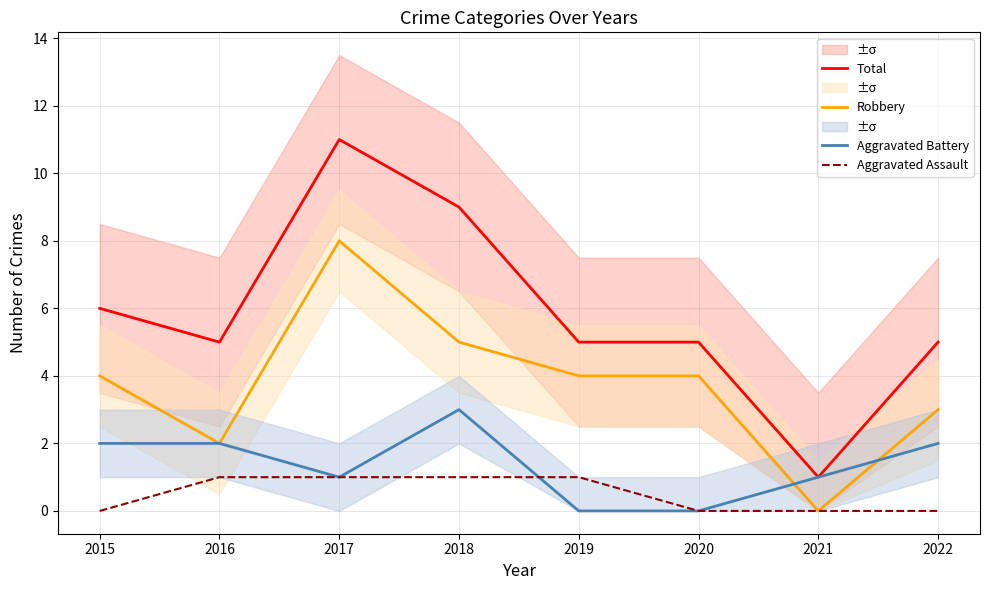

True or false: Aggravated Assault and Total cross at least once.

False